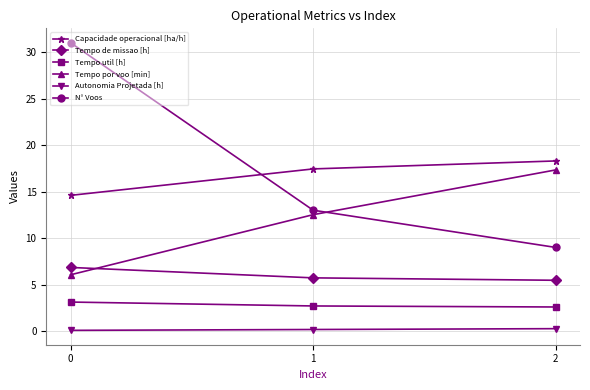

The Capacidade operacional [ha/h] series shows 18.3 at 2. True or false?

True